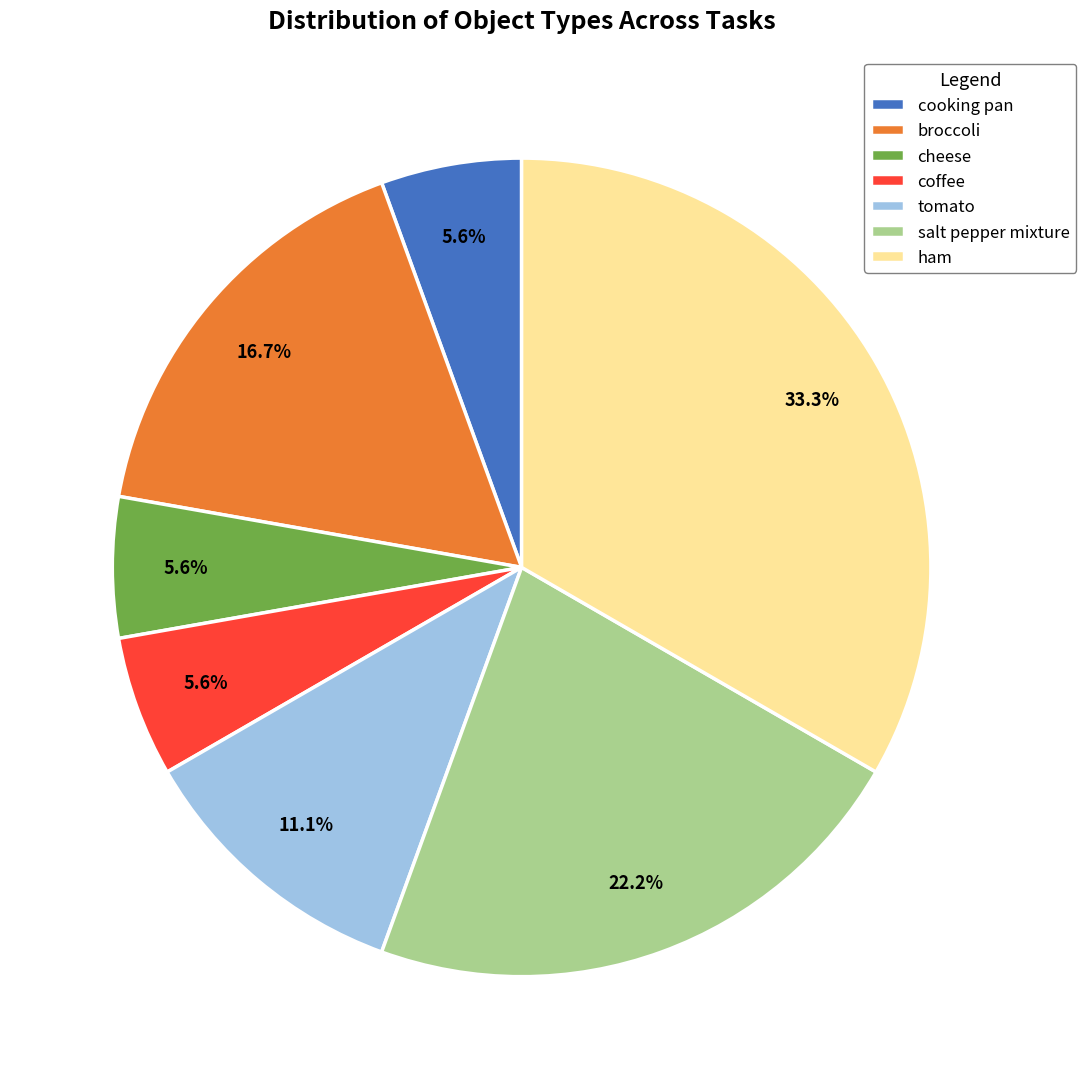

Which category has the biggest portion of the pie?

ham